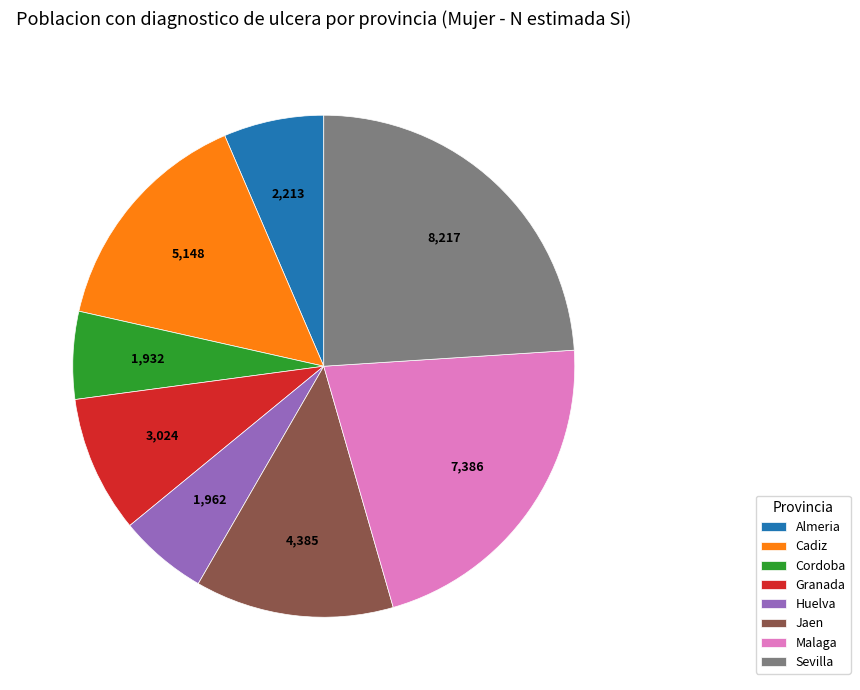

Approximately how many times larger is the value at Jaen compared to Malaga?

0.6